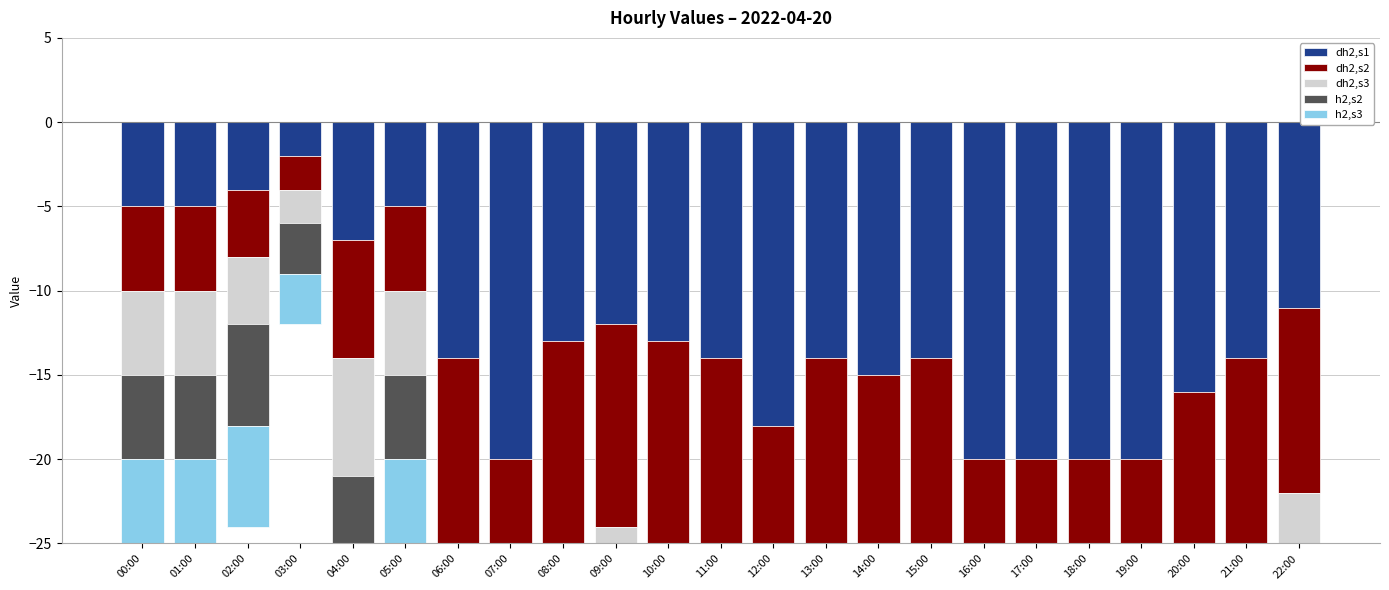

At 16:00, list the series in order from largest to smallest.

h2,s2, h2,s3, dh2,s1, dh2,s2, dh2,s3